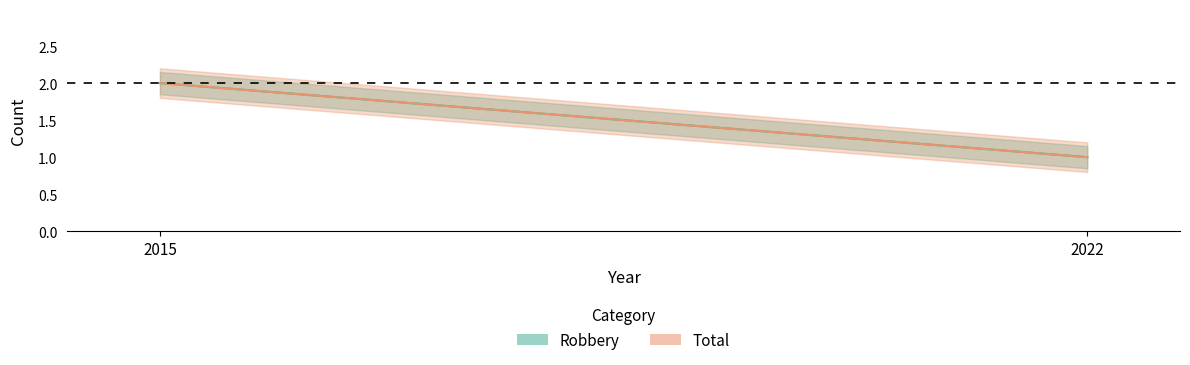

What value does the Total series have at 2015?

2